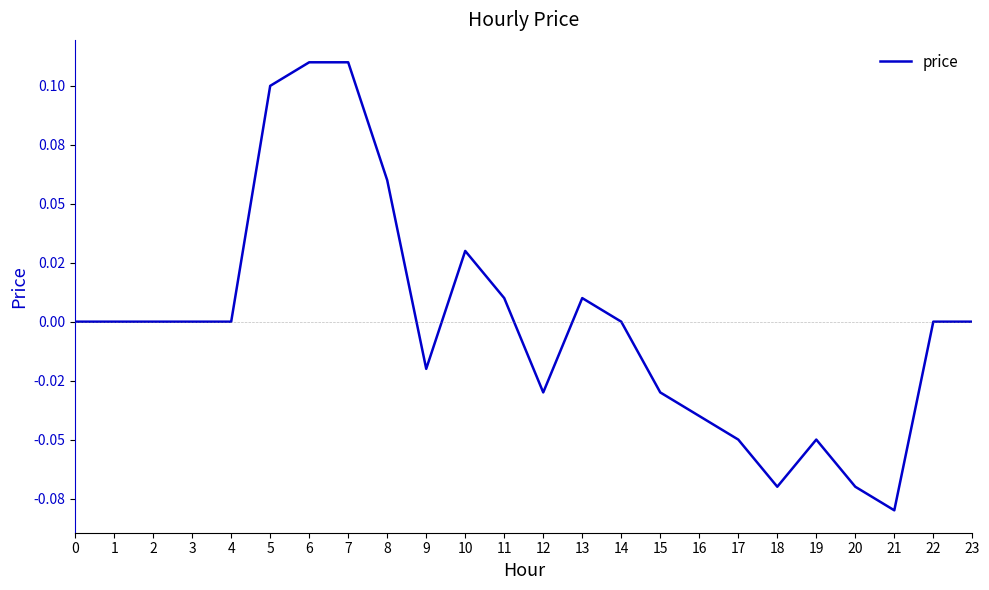

At which label does the data first exceed 0?

5